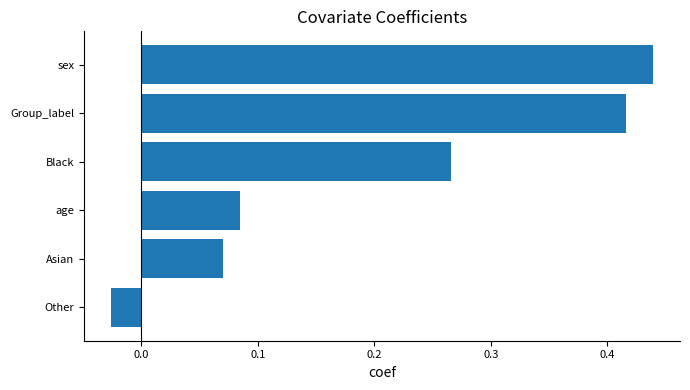

How many categories are shown in the chart?

6